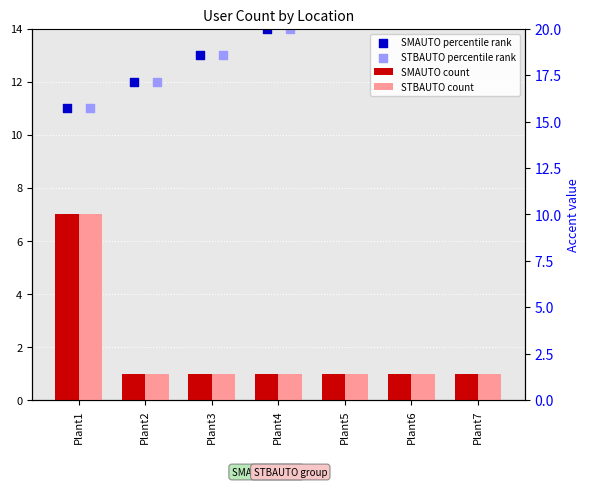

What is the total value across all series at Plant1?

36